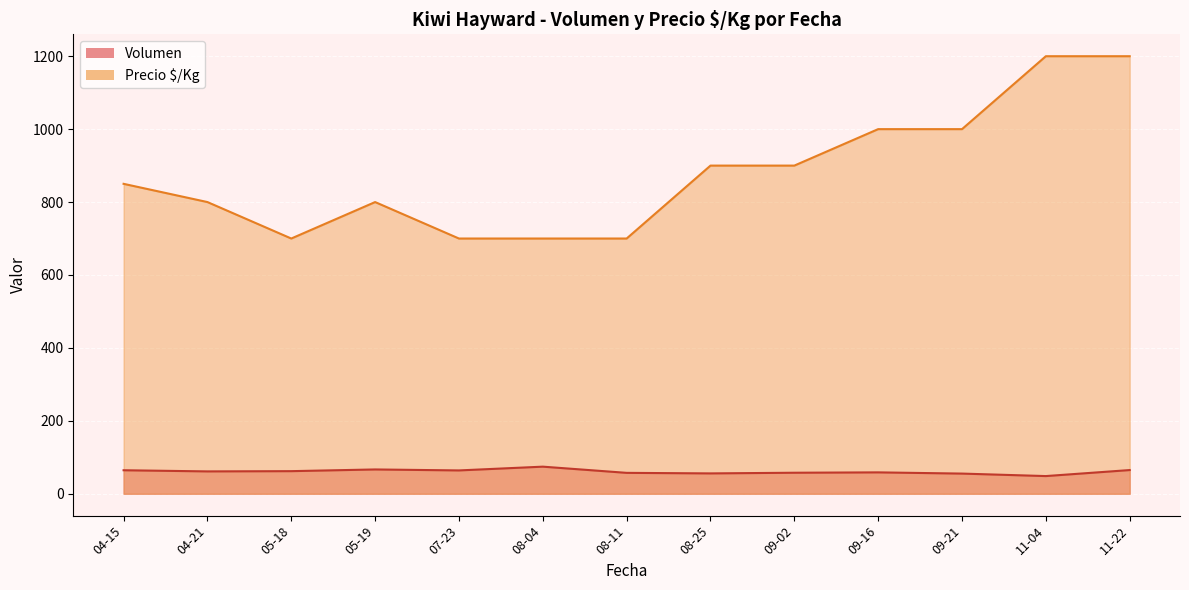

Where is the first local maximum for Volumen?

2021-04-15